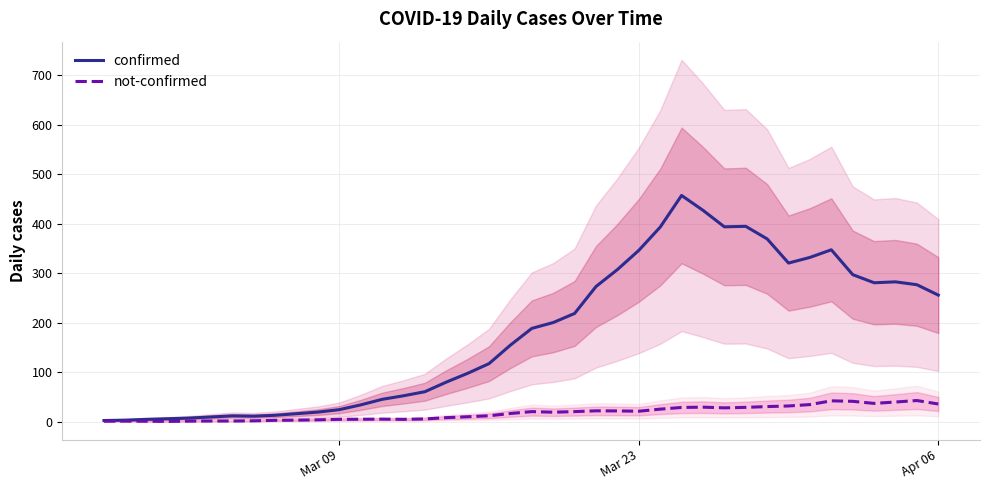

True or false: confirmed and not-confirmed intersect in this chart.

False